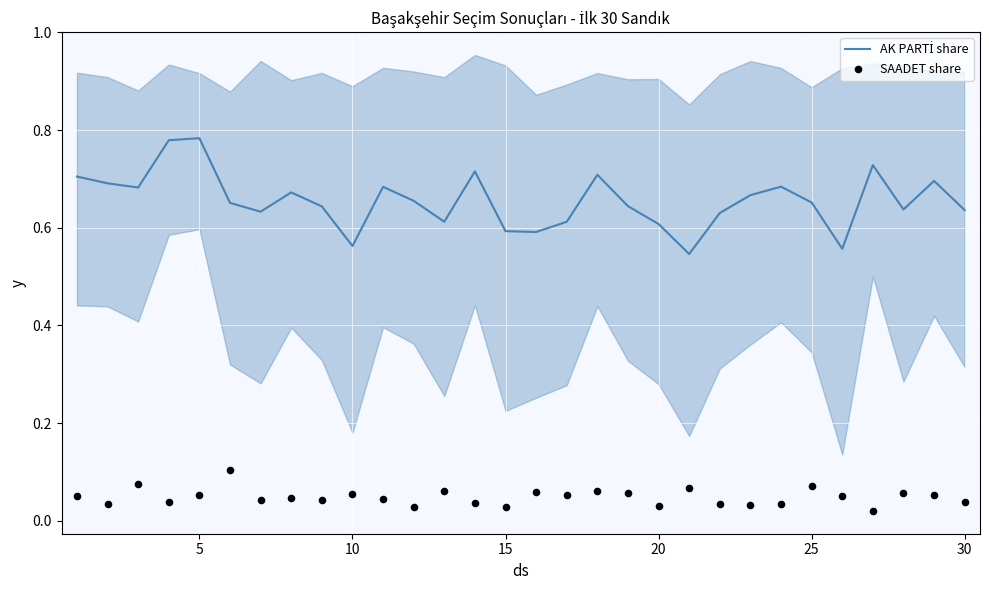

Which series contains the lowest Y value?

SAADET share